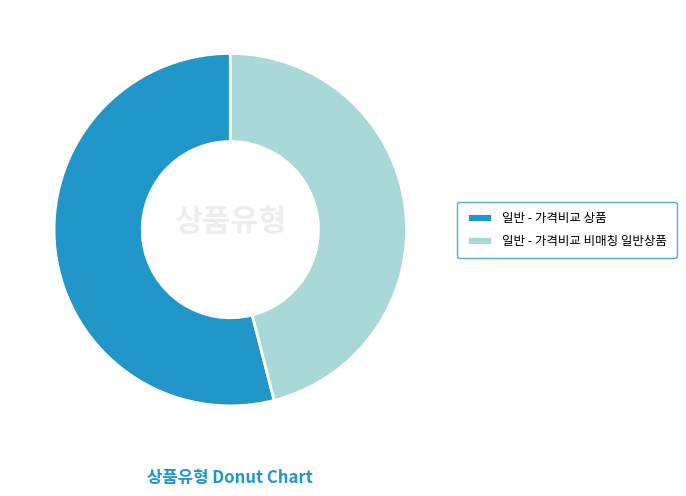

Do 일반 - 가격비교 상품 and 일반 - 가격비교 비매칭 일반상품 together represent more than half of the pie?

Yes